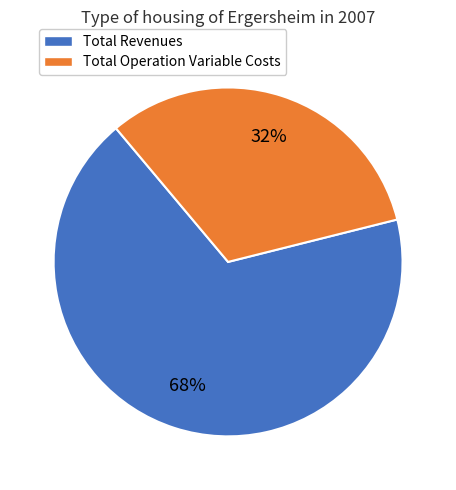

Is there a majority slice in this chart?

Yes